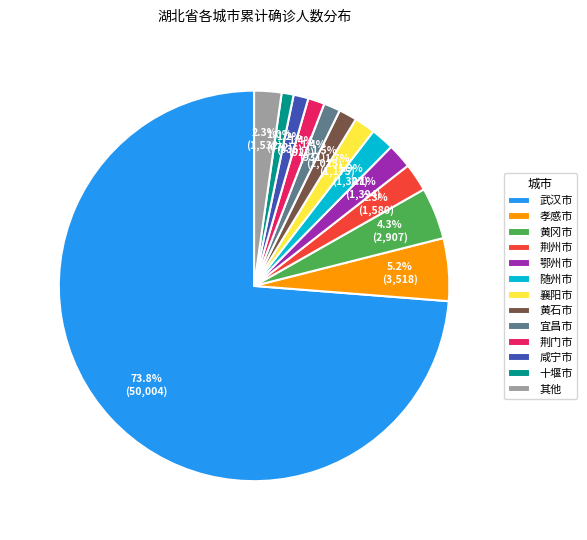

What is the largest slice in the pie chart?

武汉市